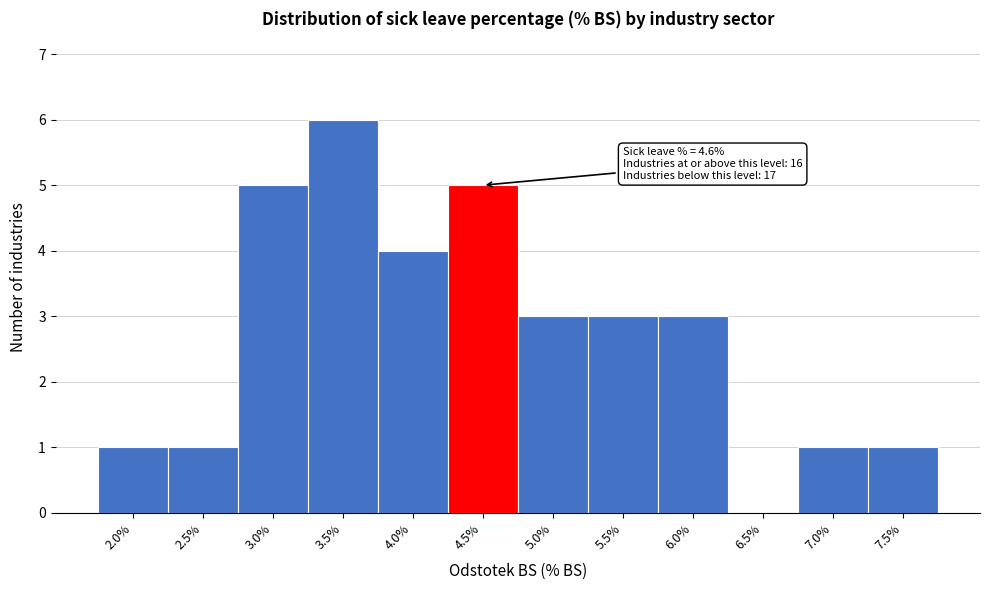

Reading right to left, extract all data points from this chart.

7.5%=1	7.0%=1	6.5%=0	6.0%=3	5.5%=3	5.0%=3	4.5%=5	4.0%=4	3.5%=6	3.0%=5	2.5%=1	2.0%=1